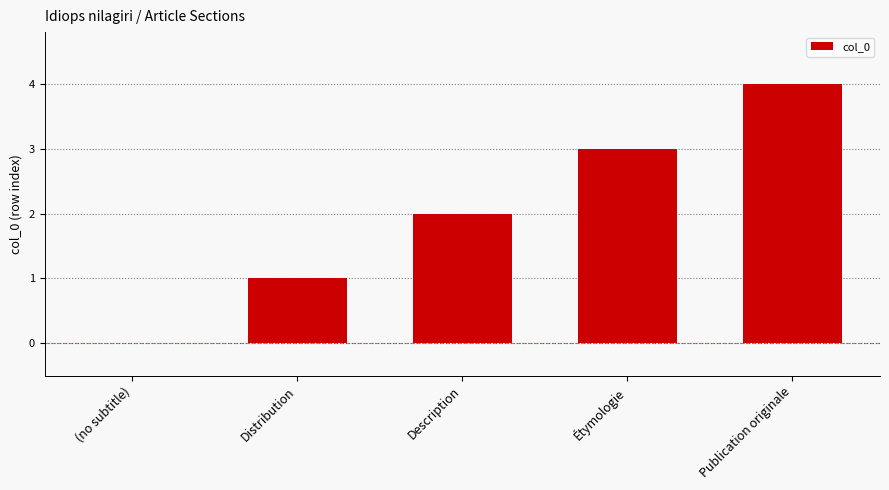

What value does the data have at Étymologie?

3